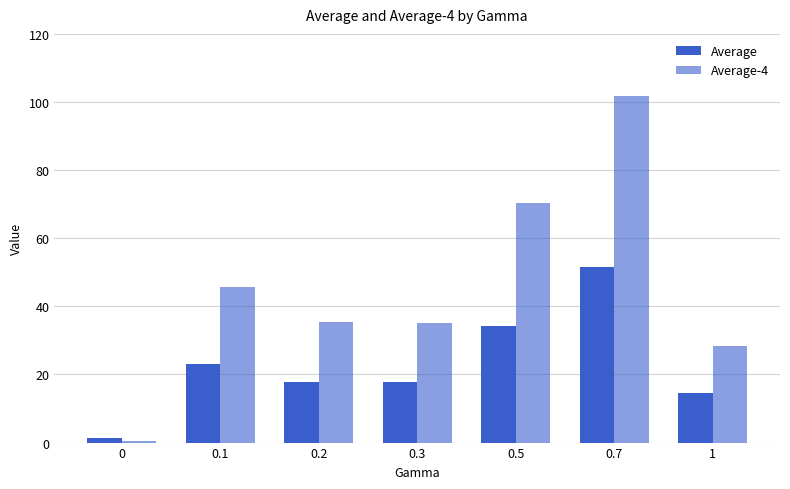

List the series in order of their overall mean, highest first.

Average-4, Average